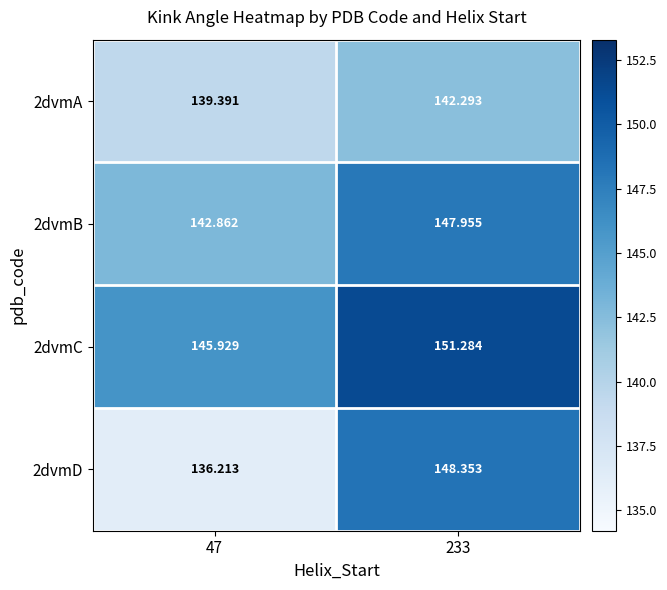

At 233, list the series in order from largest to smallest.

2dvmC, 2dvmD, 2dvmB, 2dvmA